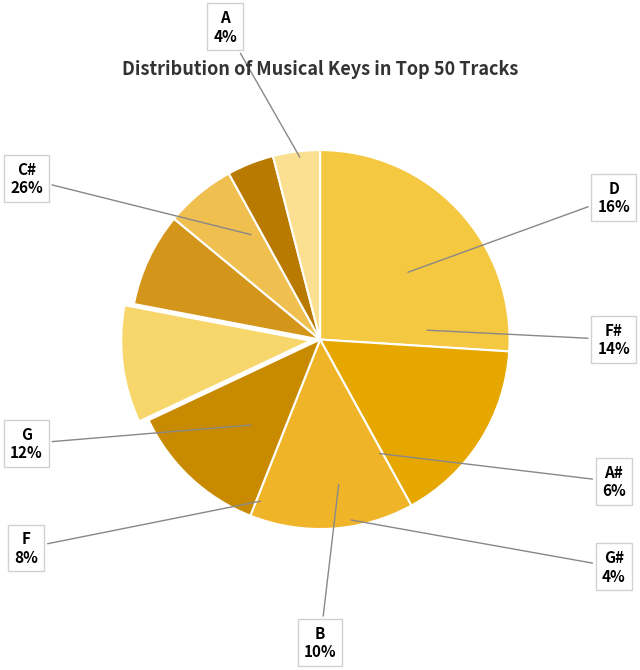

To the nearest percent, what percentage of the pie is F#?

14%